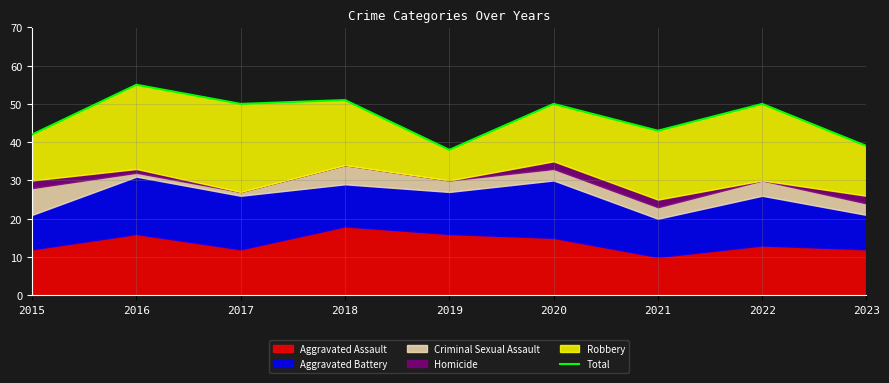

Rank the categories by value from lowest to highest.

2019, 2023, 2015, 2021, 2017, 2020, 2022, 2018, 2016